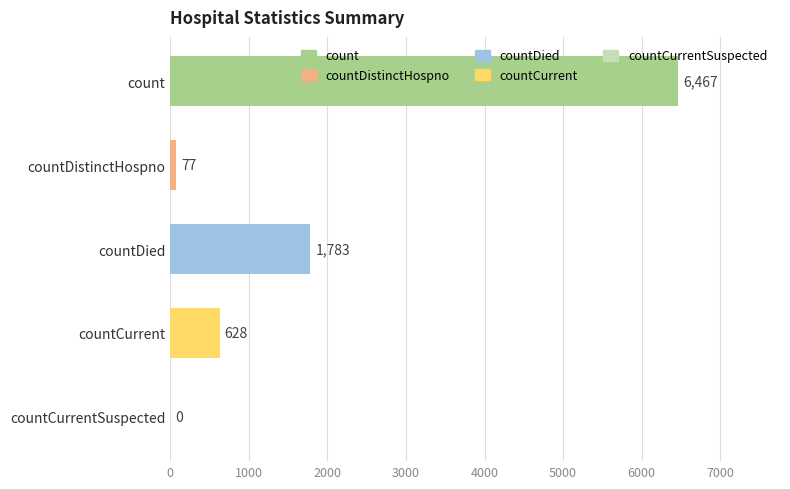

What is the greatest value displayed?

6467